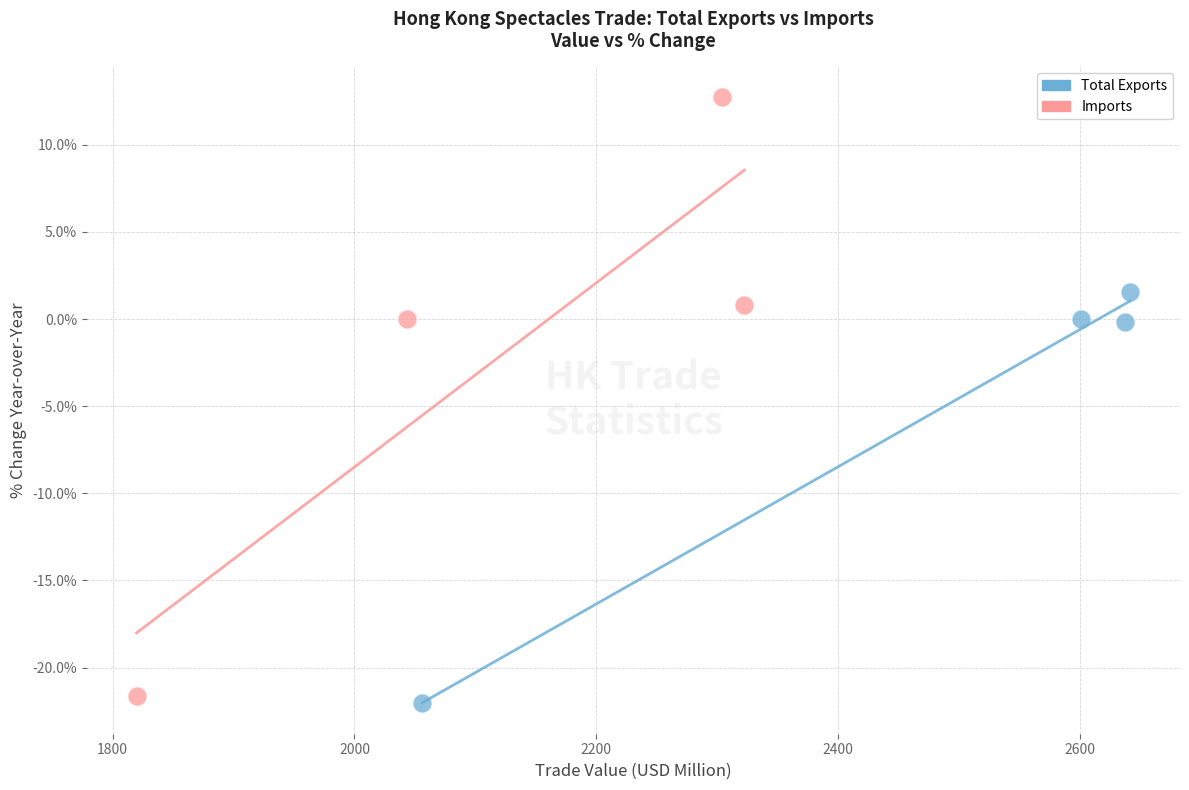

Which series contains the highest Y value?

Imports